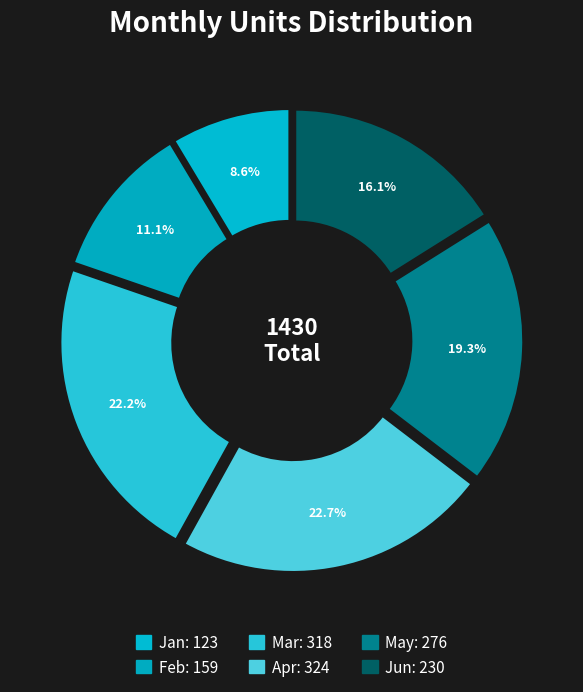

What is the largest slice in the pie chart?

Apr